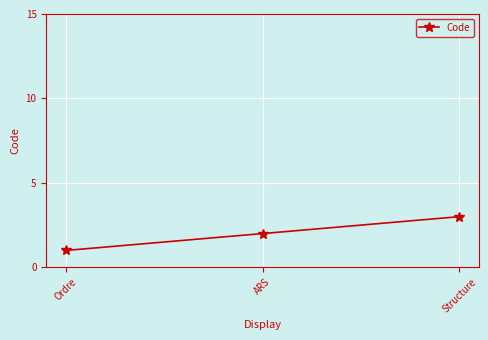

What position from the left is Structure?

3